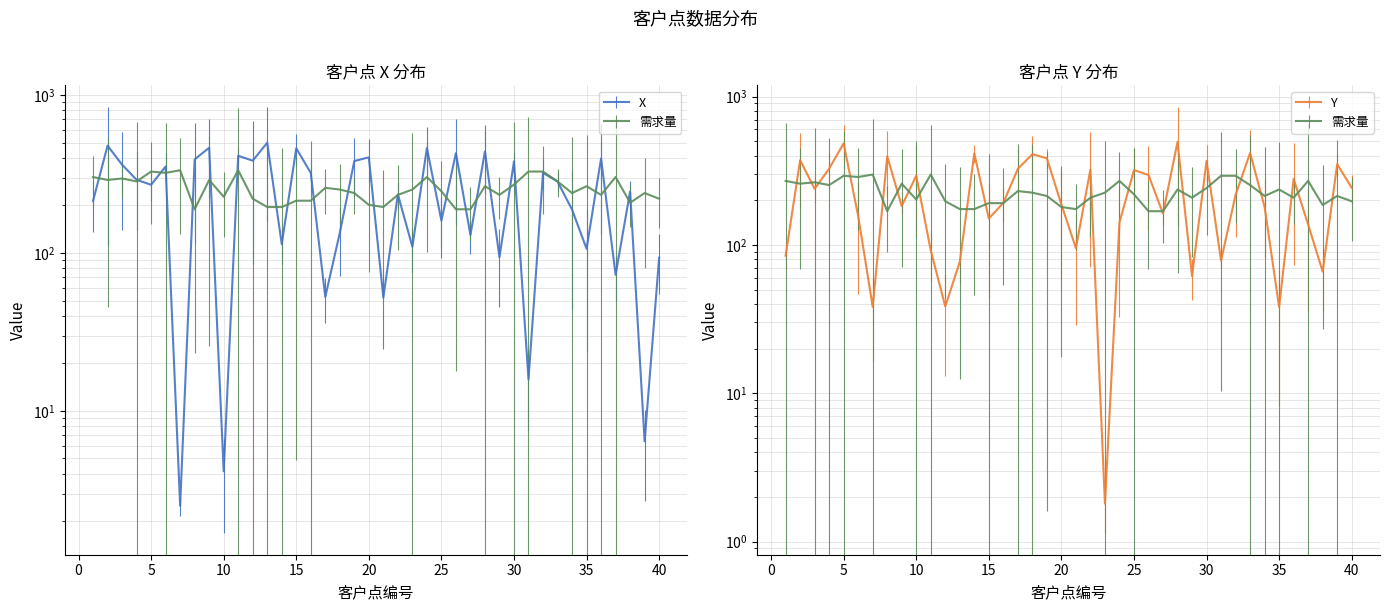

How many intersections are there between Y and 需求量?

25